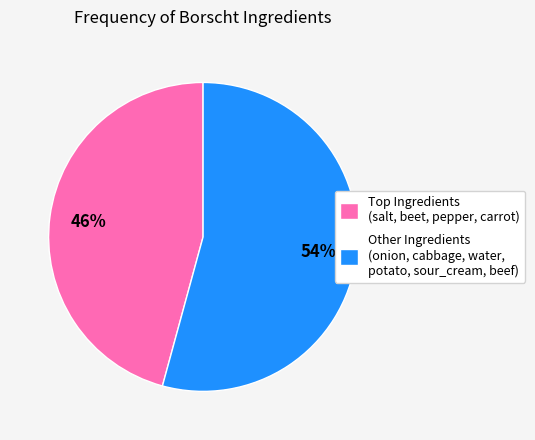

Is it true that Other Ingredients (onion, cabbage, water, potato, sour_cream, beef) is 54% of the pie?

True